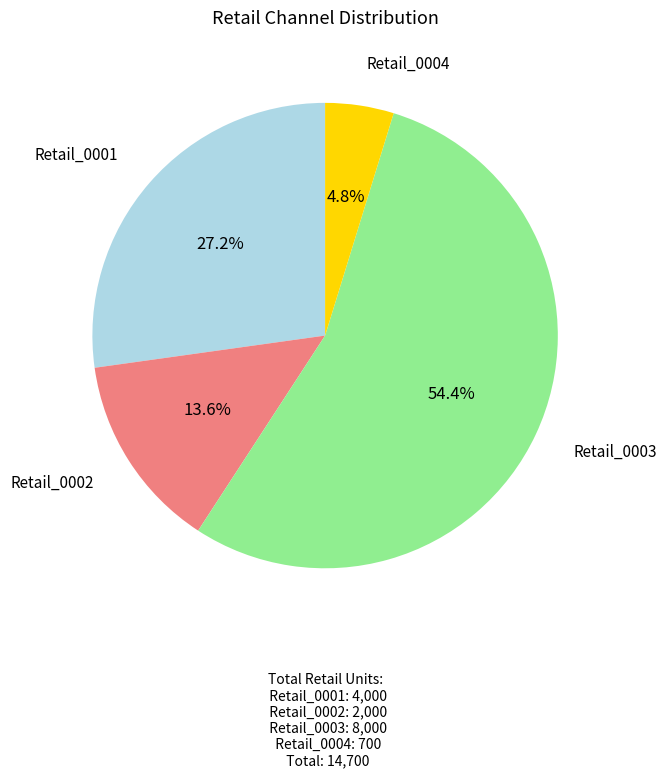

What is the largest slice in the pie chart?

Retail_0003